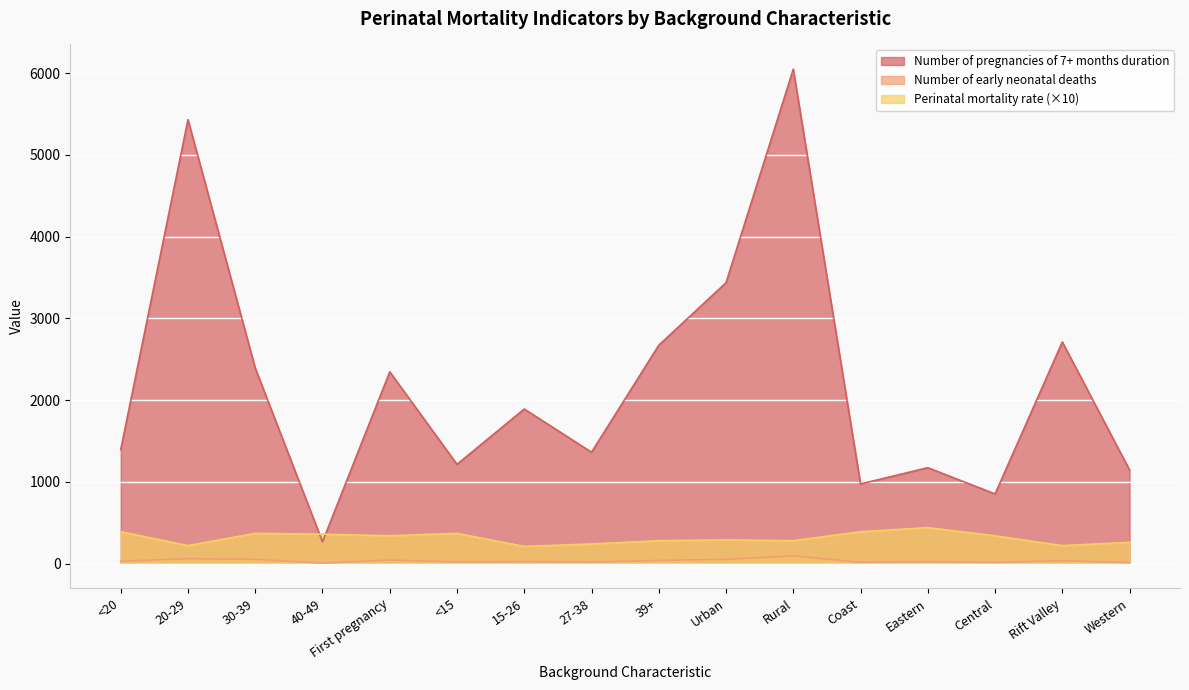

Where is Number of early neonatal deaths nearest to the value 50?

30-39